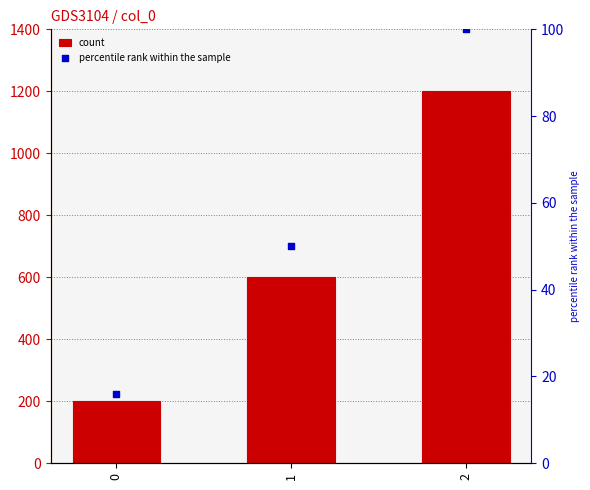

Which series reaches the maximum Y coordinate?

count